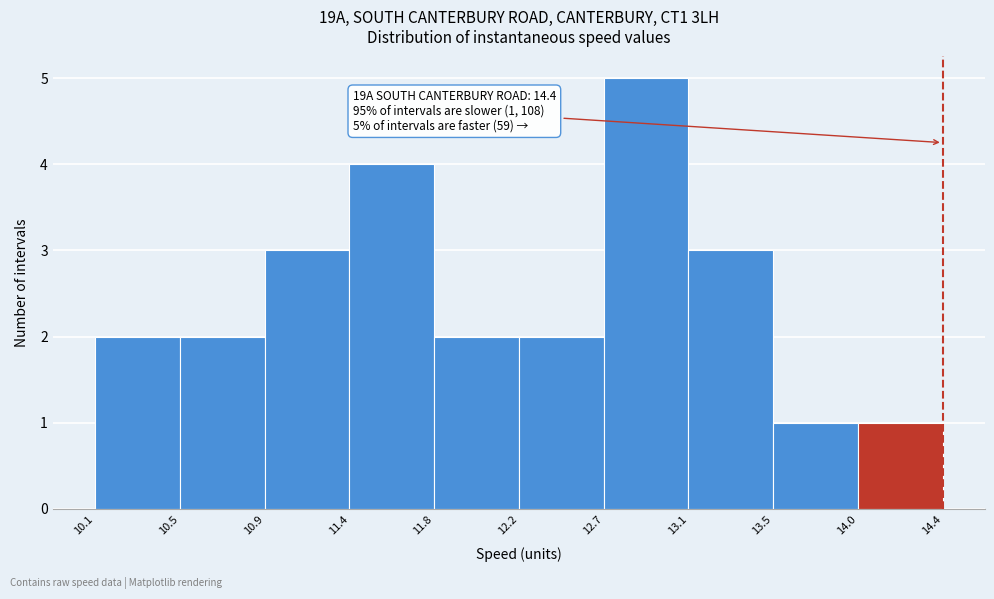

Over which range of the x-axis is the bar tallest?

12.7 to 13.1